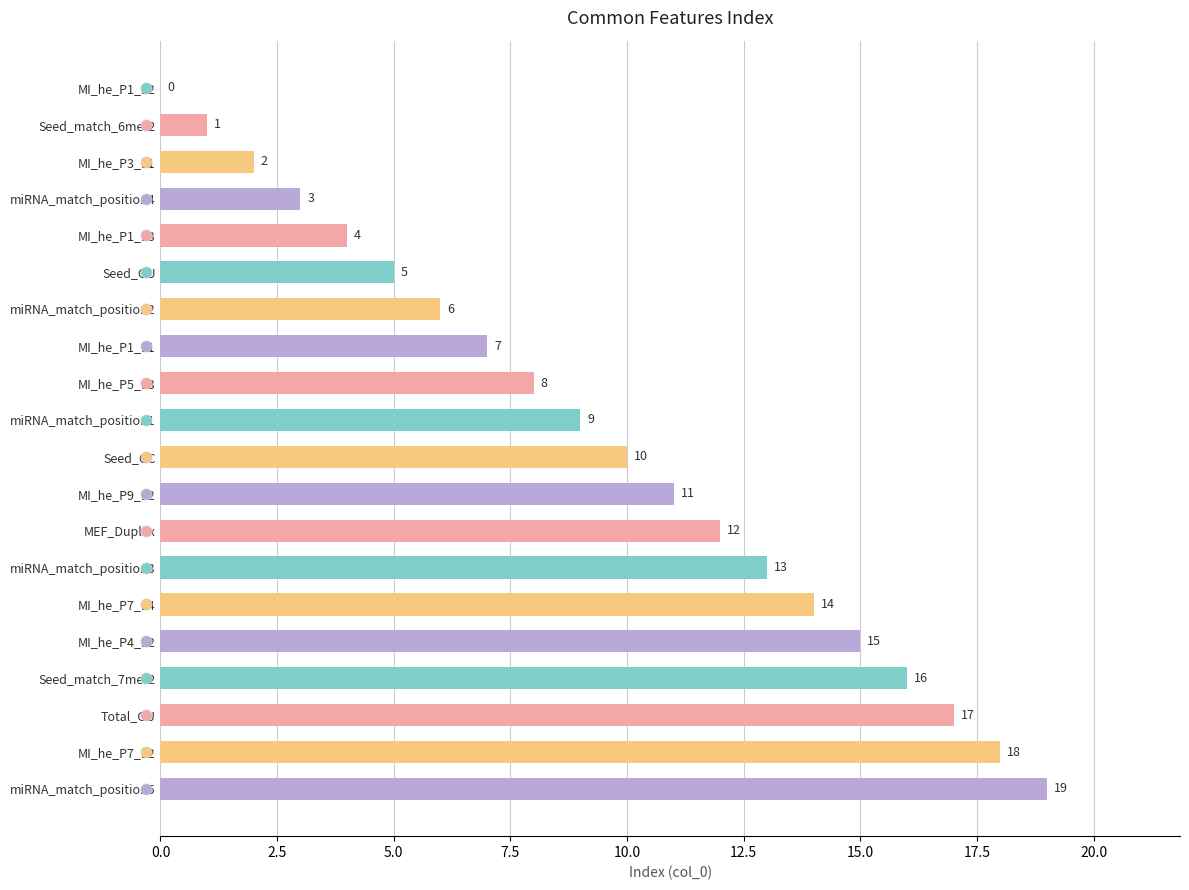

Is it true that the value at Seed_GU is 9?

False